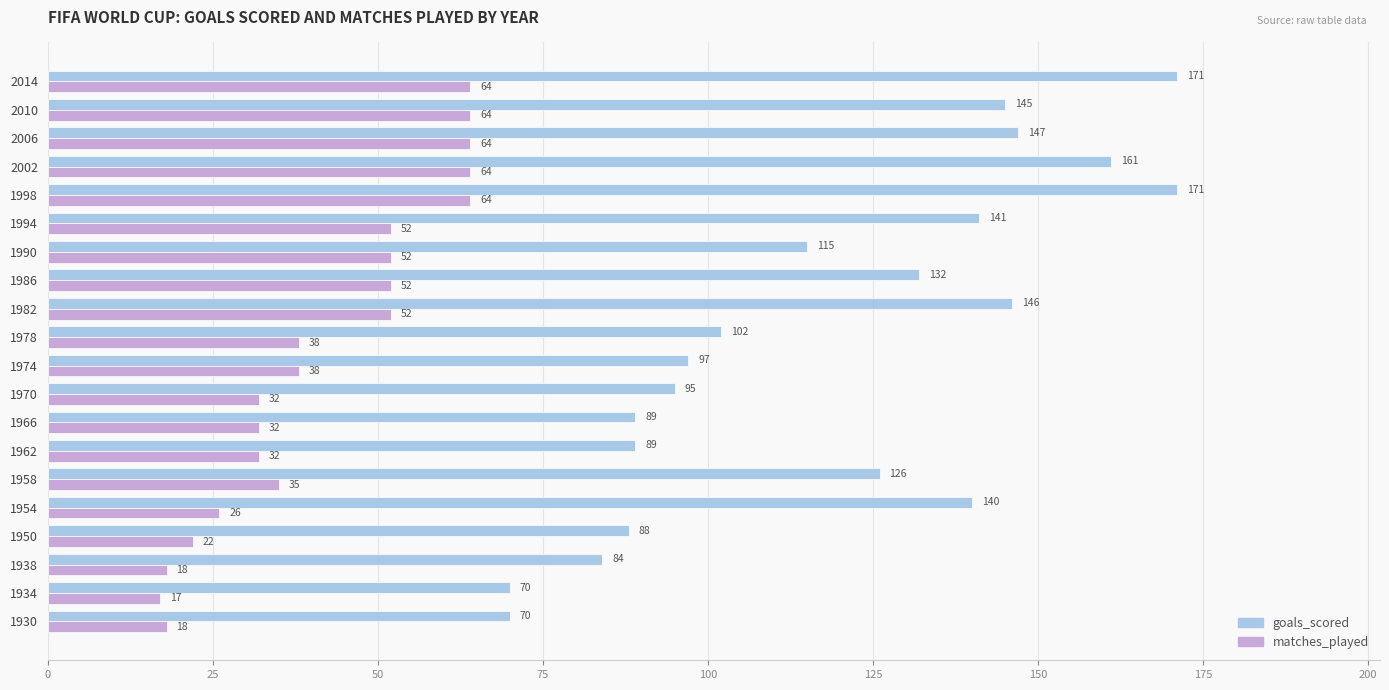

Which series has the widest spread of values?

goals_scored